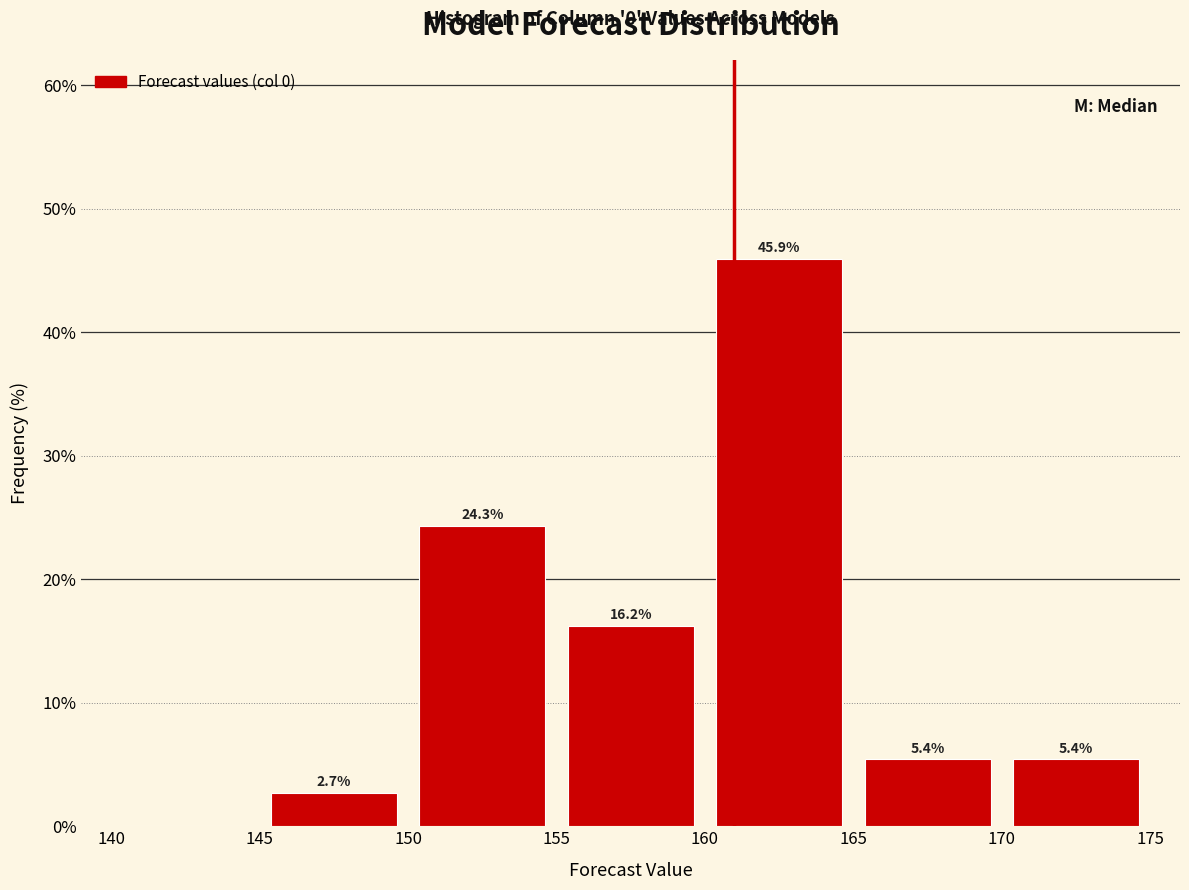

Over which range of the x-axis is the bar tallest?

160 to 165